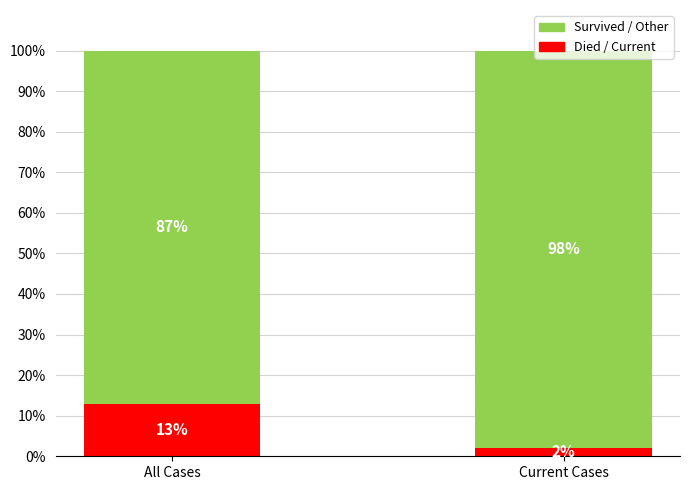

What are all the series names shown in the legend?

Survived / Other, Died / Current